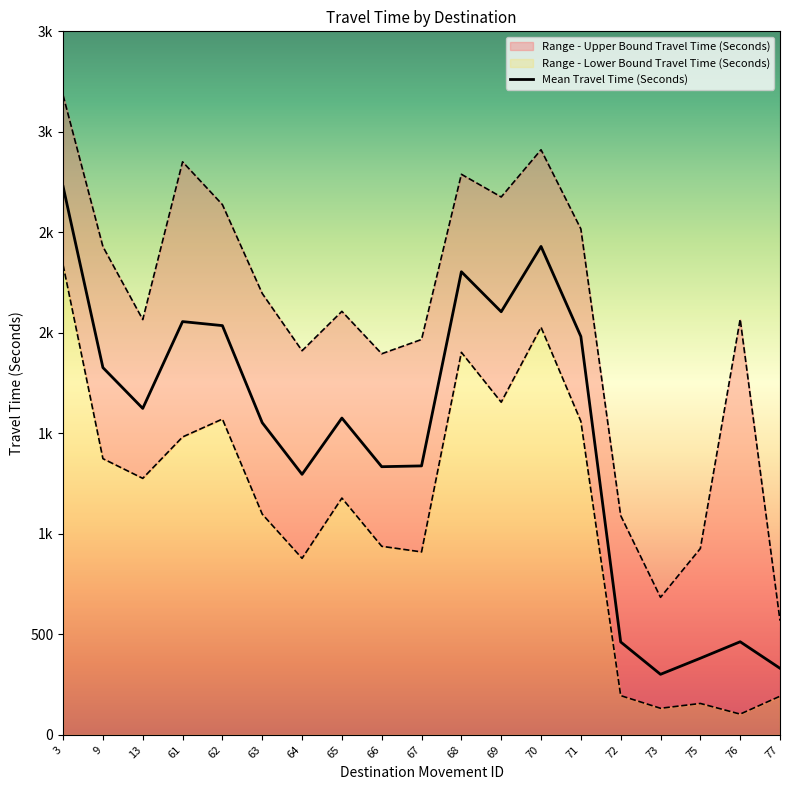

What is the difference between the second highest and minimum values?

2129